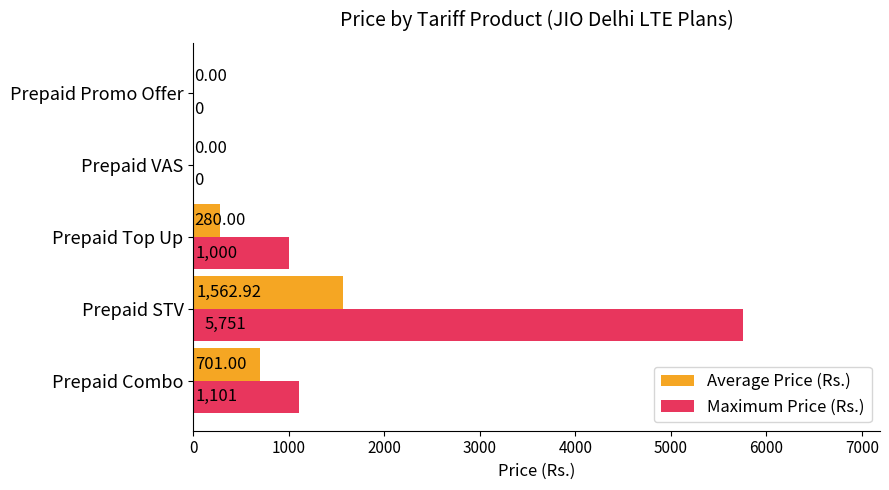

At which label is Maximum Price (Rs.) closest to 2875?

Prepaid Combo